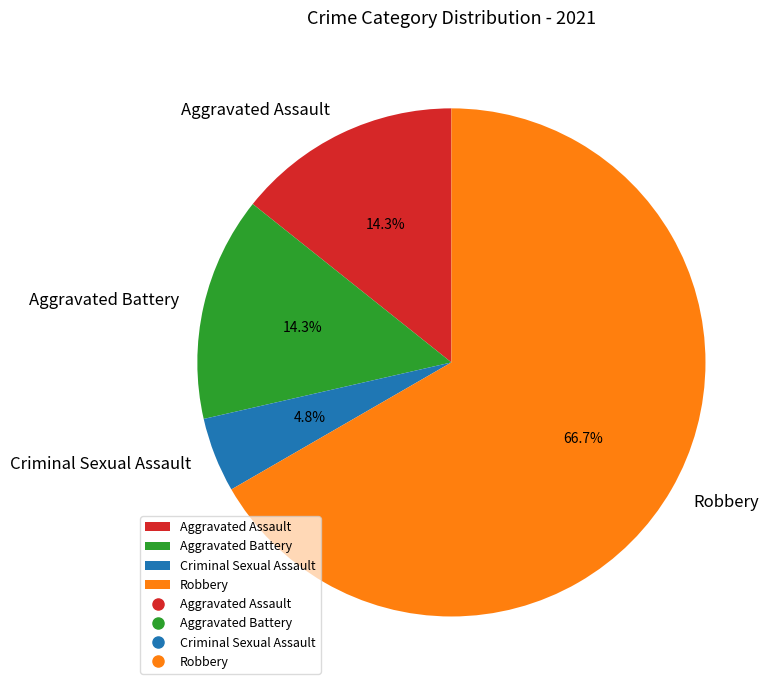

Count the number of slices in the pie.

4